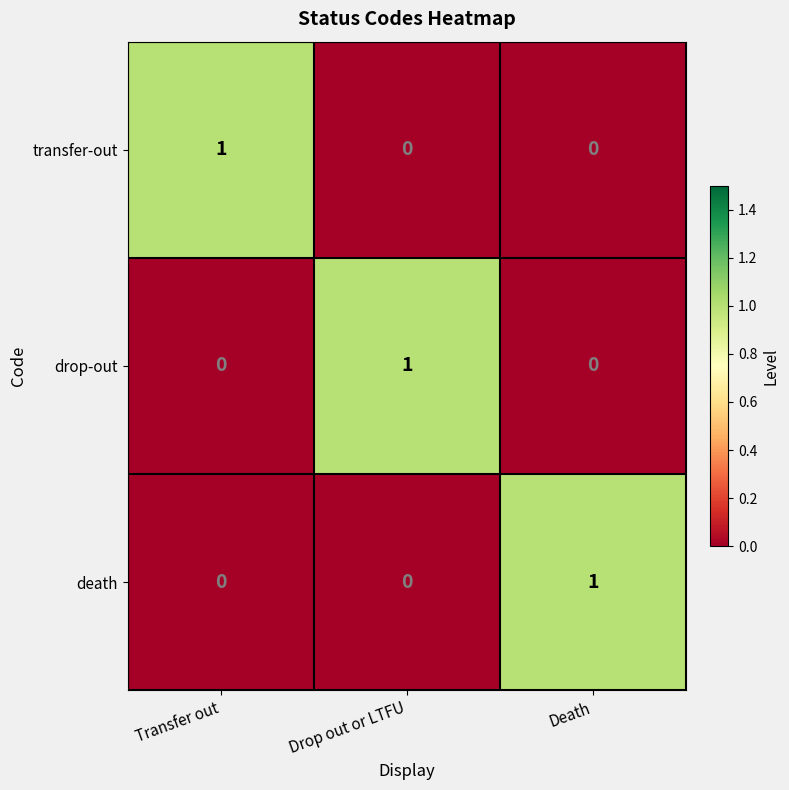

Is it true that drop-out equals 1 at Drop out or LTFU?

True